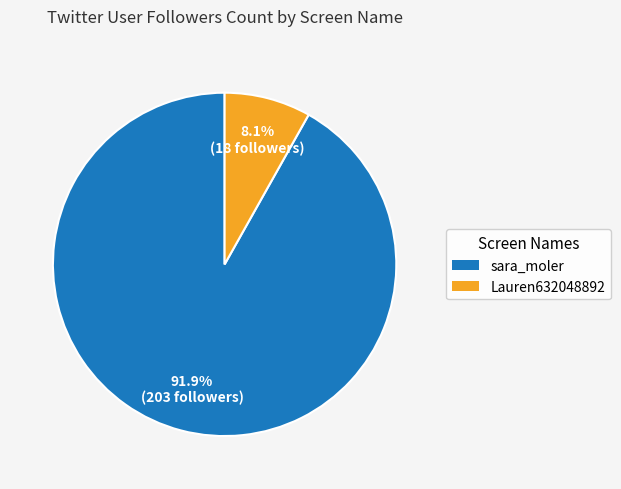

What portion of the pie excludes sara_moler?

8.1%